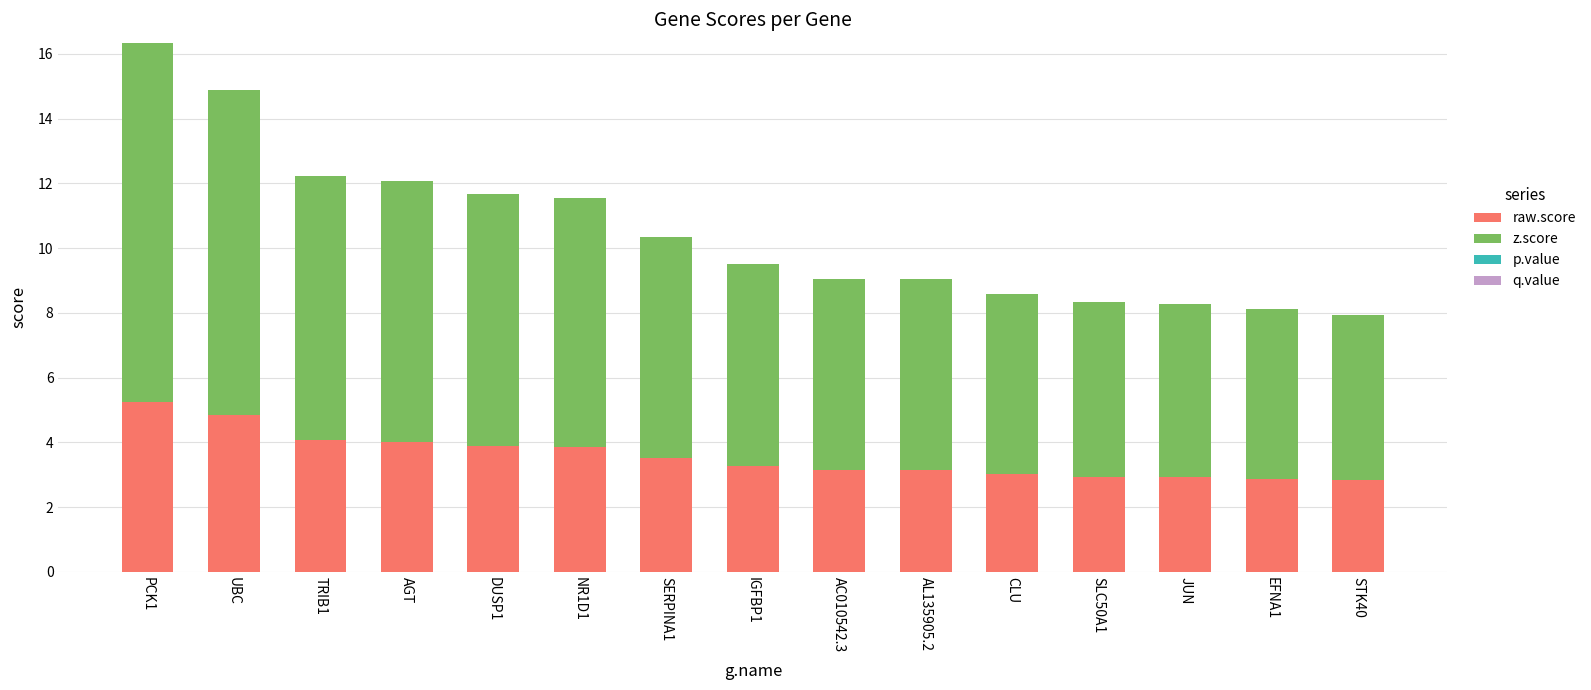

Is it true that raw.score equals 3.9 at EFNA1?

False